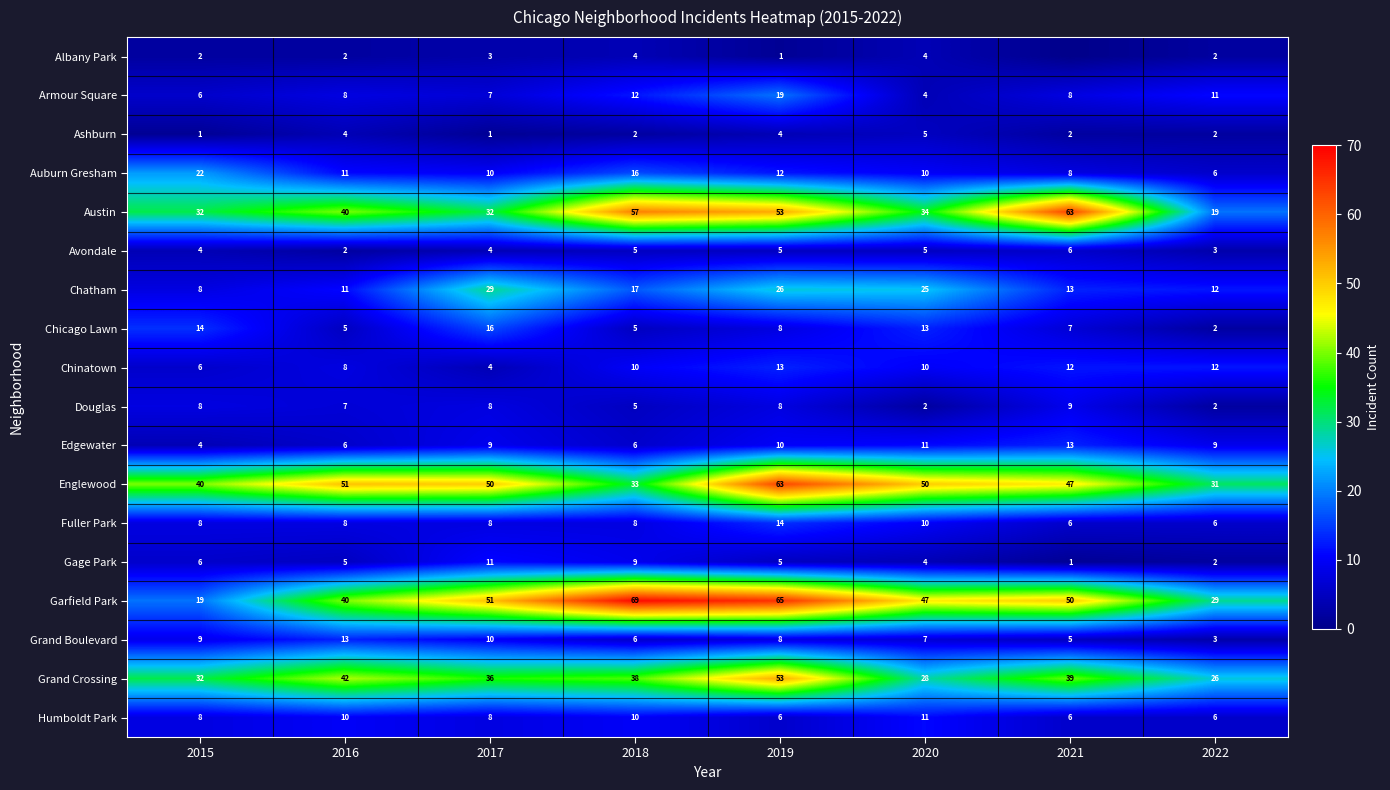

What is the difference between the highest and lowest values at 2016?

49